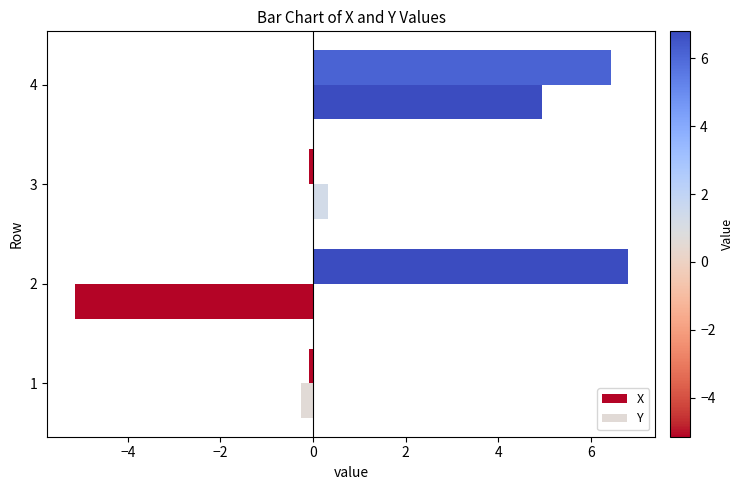

What is the lowest value of the X series?

-0.1